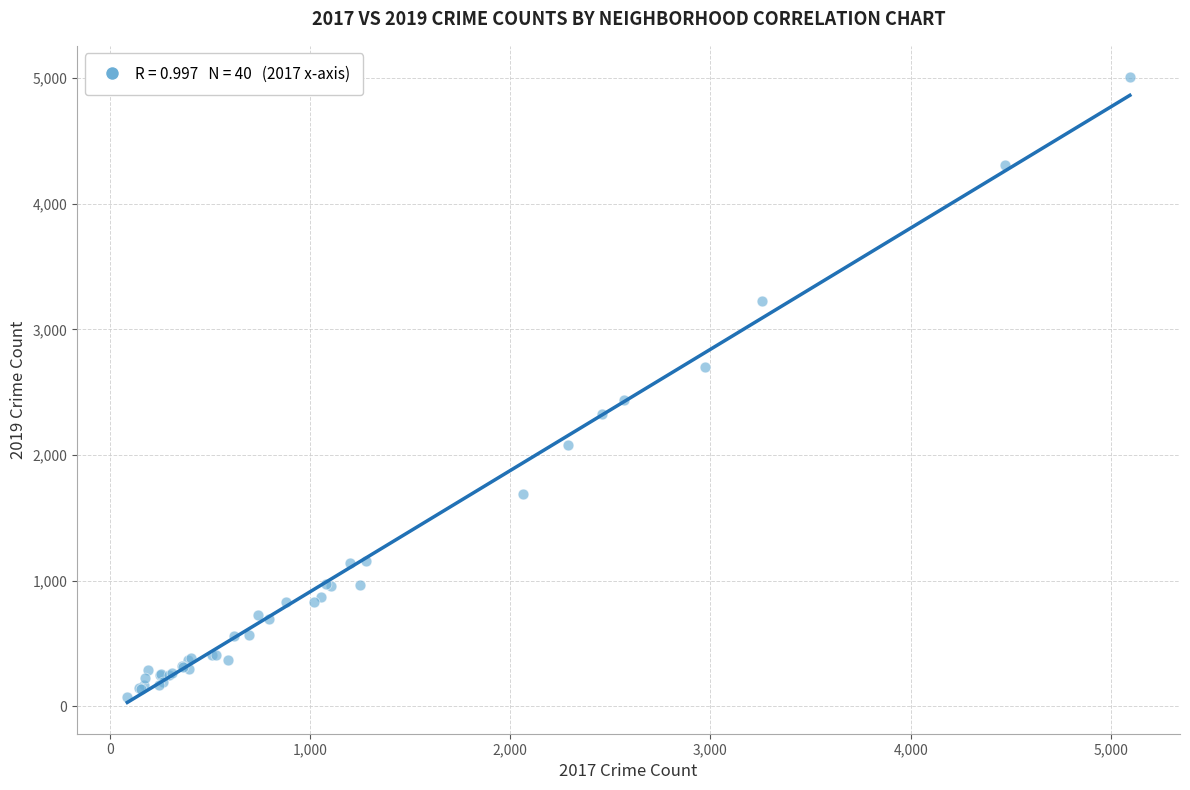

What Y value in the scatter plot is closest to 2542?

2441